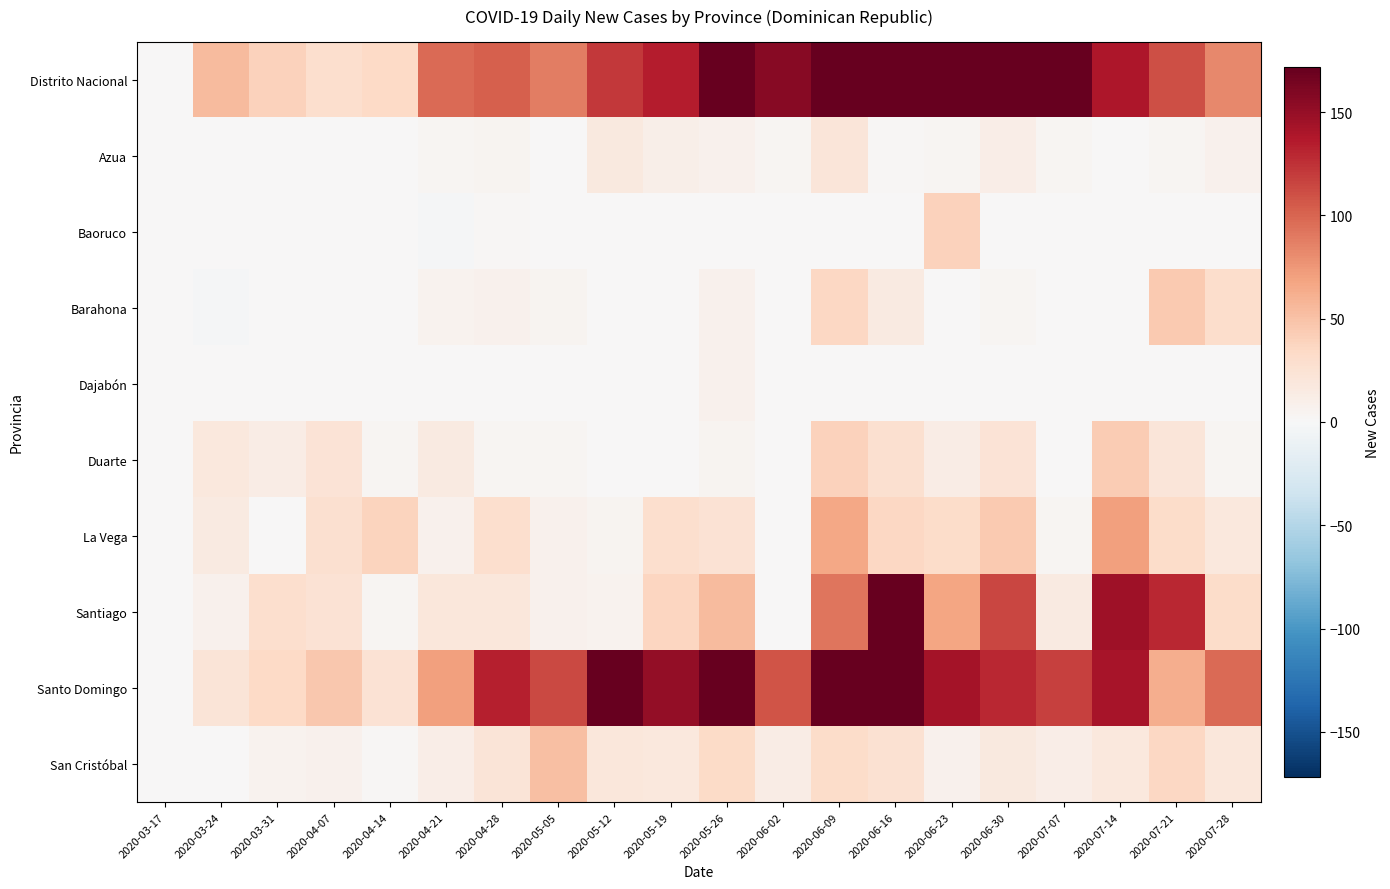

Reading left to right, extract all data points from this chart.

Distrito Nacional: 2020-03-17=0	2020-03-24=55	2020-03-31=39	2020-04-07=29	2020-04-14=34	2020-04-21=97	2020-04-28=102	2020-05-05=88	2020-05-12=122	2020-05-19=135	2020-05-26=318	2020-06-02=156	2020-06-09=376	2020-06-16=309	2020-06-23=287	2020-06-30=205	2020-07-07=171	2020-07-14=139	2020-07-21=111	2020-07-28=82
Azua: 2020-03-17=0	2020-03-24=1	2020-03-31=1	2020-04-07=0	2020-04-14=0	2020-04-21=4	2020-04-28=5	2020-05-05=0	2020-05-12=17	2020-05-19=10	2020-05-26=7	2020-06-02=3	2020-06-09=21	2020-06-16=2	2020-06-23=4	2020-06-30=12	2020-07-07=3	2020-07-14=1	2020-07-21=4	2020-07-28=8
Baoruco: 2020-03-17=0	2020-03-24=0	2020-03-31=0	2020-04-07=0	2020-04-14=0	2020-04-21=-2	2020-04-28=2	2020-05-05=0	2020-05-12=0	2020-05-19=0	2020-05-26=0	2020-06-02=1	2020-06-09=0	2020-06-16=0	2020-06-23=39	2020-06-30=0	2020-07-07=0	2020-07-14=0	2020-07-21=0	2020-07-28=0
Barahona: 2020-03-17=0	2020-03-24=-2	2020-03-31=0	2020-04-07=0	2020-04-14=1	2020-04-21=6	2020-04-28=7	2020-05-05=5	2020-05-12=0	2020-05-19=0	2020-05-26=7	2020-06-02=0	2020-06-09=35	2020-06-16=16	2020-06-23=0	2020-06-30=3	2020-07-07=1	2020-07-14=0	2020-07-21=45	2020-07-28=30
Dajabón: 2020-03-17=0	2020-03-24=0	2020-03-31=0	2020-04-07=0	2020-04-14=0	2020-04-21=0	2020-04-28=0	2020-05-05=0	2020-05-12=1	2020-05-19=0	2020-05-26=7	2020-06-02=0	2020-06-09=1	2020-06-16=0	2020-06-23=0	2020-06-30=0	2020-07-07=0	2020-07-14=0	2020-07-21=0	2020-07-28=1
Duarte: 2020-03-17=0	2020-03-24=18	2020-03-31=13	2020-04-07=23	2020-04-14=3	2020-04-21=15	2020-04-28=4	2020-05-05=3	2020-05-12=0	2020-05-19=1	2020-05-26=5	2020-06-02=0	2020-06-09=40	2020-06-16=27	2020-06-23=13	2020-06-30=23	2020-07-07=0	2020-07-14=44	2020-07-21=21	2020-07-28=3
La Vega: 2020-03-17=0	2020-03-24=15	2020-03-31=0	2020-04-07=28	2020-04-14=38	2020-04-21=8	2020-04-28=29	2020-05-05=8	2020-05-12=5	2020-05-19=29	2020-05-26=25	2020-06-02=0	2020-06-09=66	2020-06-16=36	2020-06-23=32	2020-06-30=45	2020-07-07=4	2020-07-14=71	2020-07-21=32	2020-07-28=18
Santiago: 2020-03-17=0	2020-03-24=7	2020-03-31=29	2020-04-07=25	2020-04-14=4	2020-04-21=19	2020-04-28=20	2020-05-05=7	2020-05-12=6	2020-05-19=37	2020-05-26=55	2020-06-02=0	2020-06-09=92	2020-06-16=244	2020-06-23=68	2020-06-30=115	2020-07-07=16	2020-07-14=145	2020-07-21=129	2020-07-28=31
Santo Domingo: 2020-03-17=0	2020-03-24=22	2020-03-31=34	2020-04-07=46	2020-04-14=25	2020-04-21=71	2020-04-28=134	2020-05-05=114	2020-05-12=186	2020-05-19=151	2020-05-26=234	2020-06-02=108	2020-06-09=335	2020-06-16=213	2020-06-23=143	2020-06-30=130	2020-07-07=118	2020-07-14=141	2020-07-21=62	2020-07-28=97
San Cristóbal: 2020-03-17=0	2020-03-24=1	2020-03-31=6	2020-04-07=8	2020-04-14=2	2020-04-21=11	2020-04-28=22	2020-05-05=51	2020-05-12=20	2020-05-19=18	2020-05-26=33	2020-06-02=13	2020-06-09=31	2020-06-16=26	2020-06-23=8	2020-06-30=17	2020-07-07=11	2020-07-14=18	2020-07-21=36	2020-07-28=20